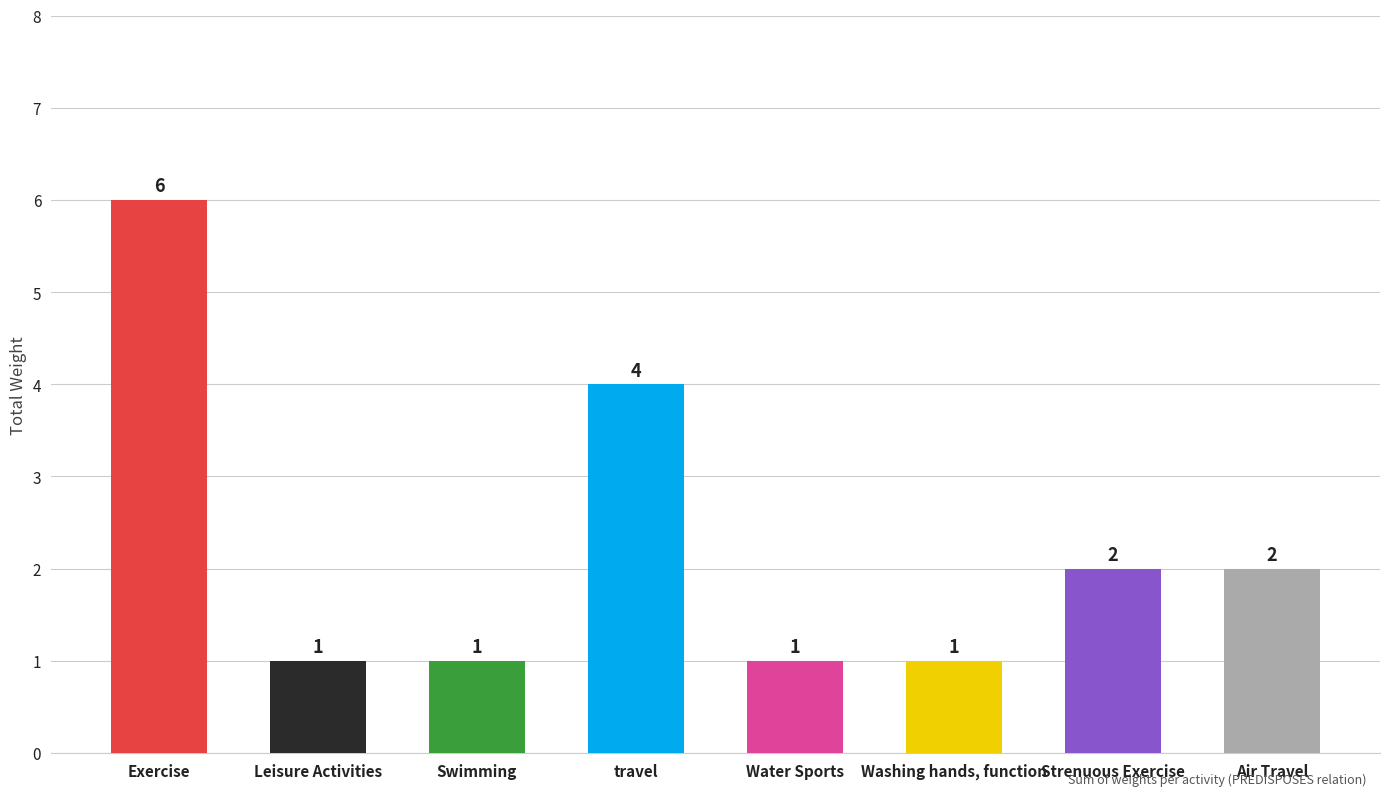

Rank the categories by value from highest to lowest.

Exercise, travel, Strenuous Exercise, Air Travel, Leisure Activities, Swimming, Water Sports, Washing hands, function